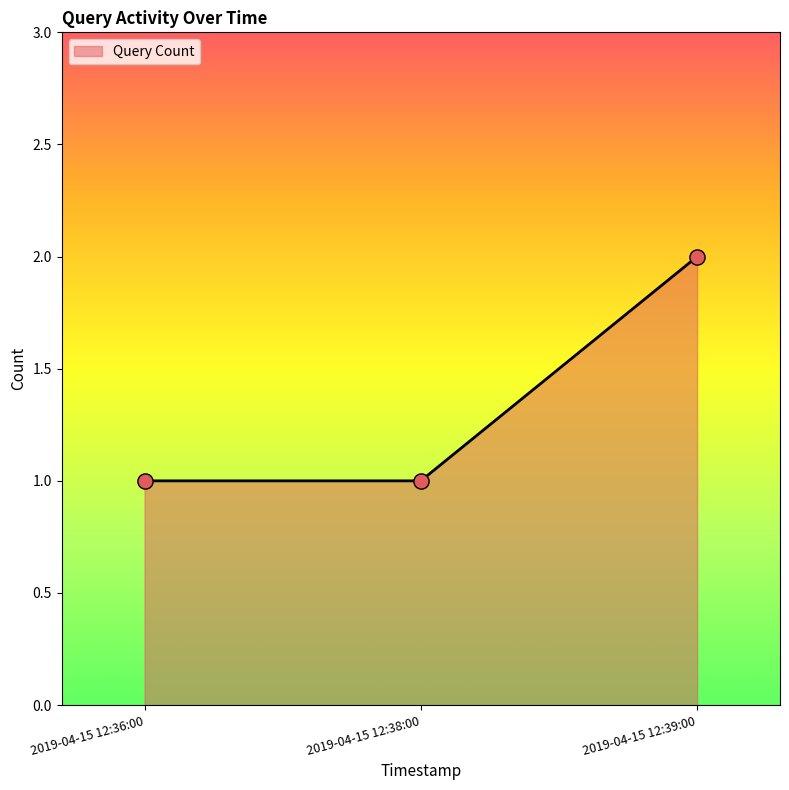

What is the change in value from 2019-04-15 12:36:00 to 2019-04-15 12:39:00?

+1